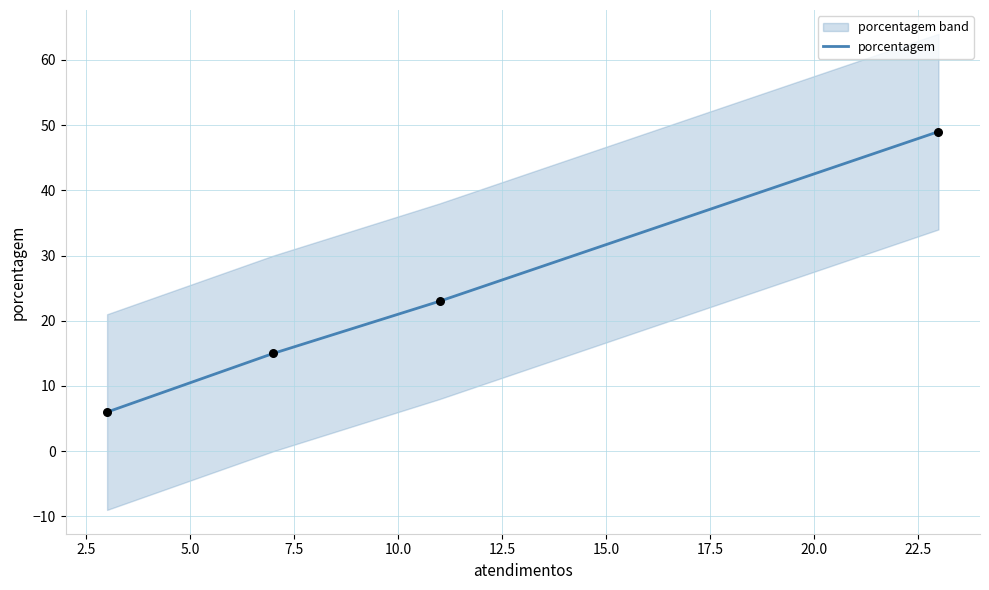

What is the highest value of the porcentagem series?

49